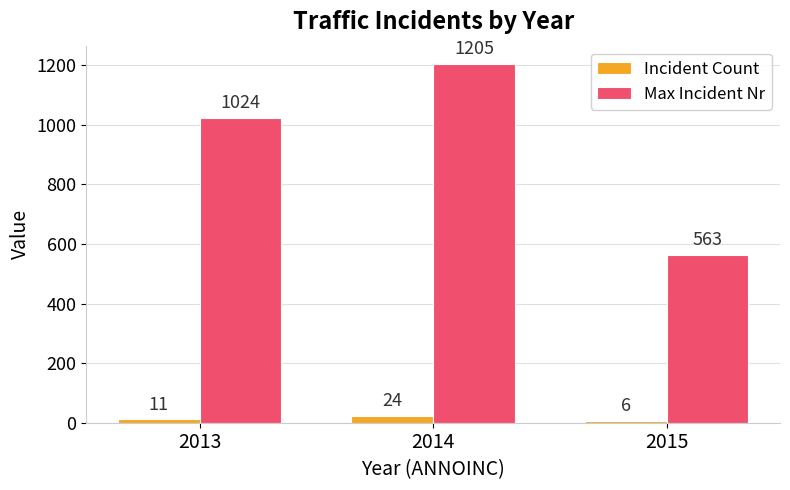

Which series has the widest spread of values?

Max Incident Nr